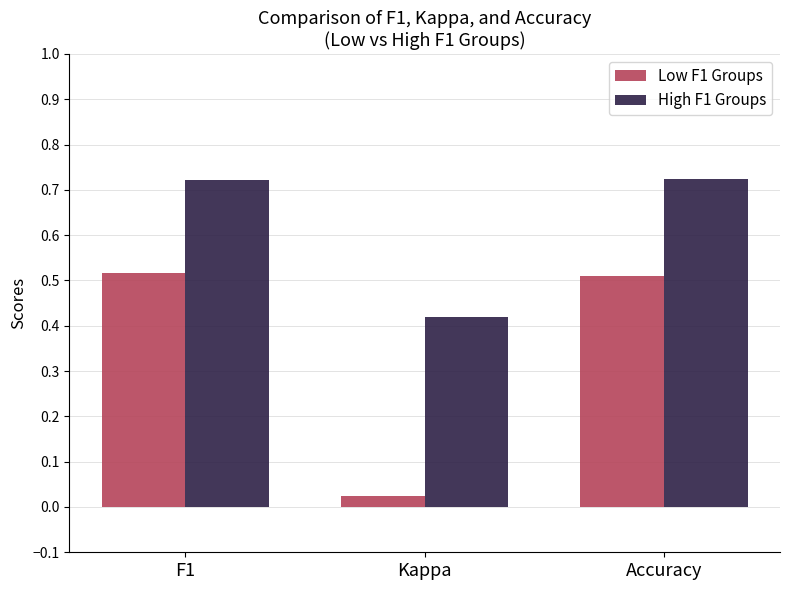

Is it true that Low F1 Groups equals 0.5 at Accuracy?

True